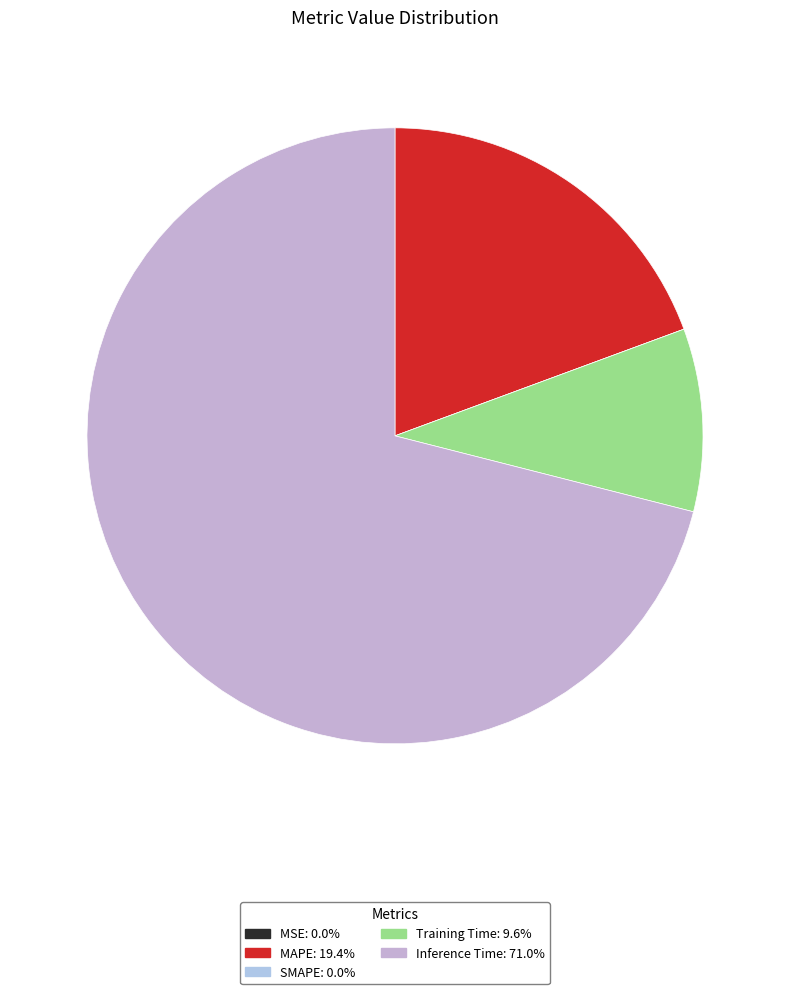

Count the number of slices in the pie.

5